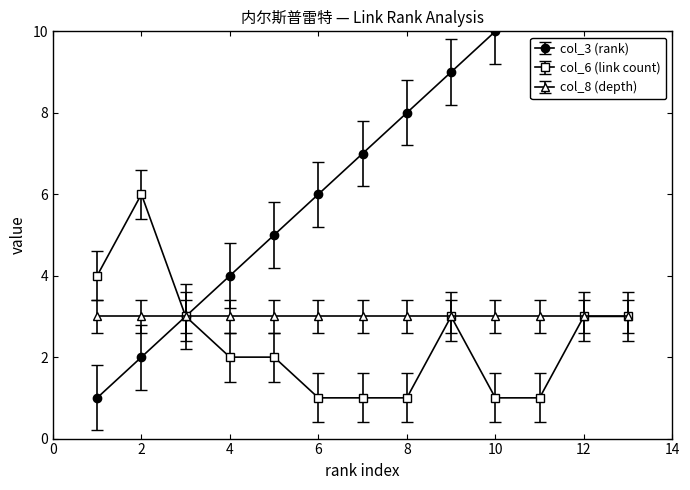

True or false: col_6 (link count) has more than 0 interior local peaks.

True